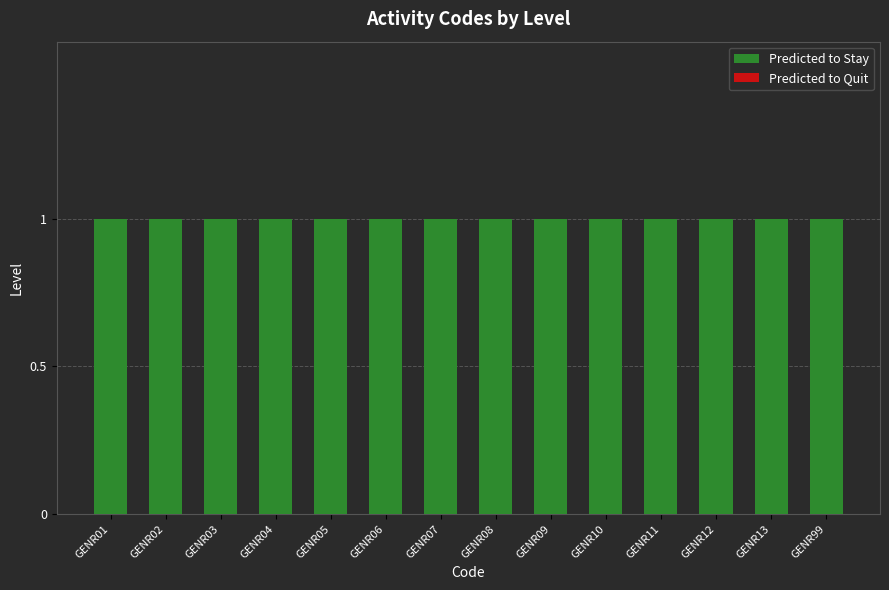

At which category is the sum across all series the highest?

GENR01